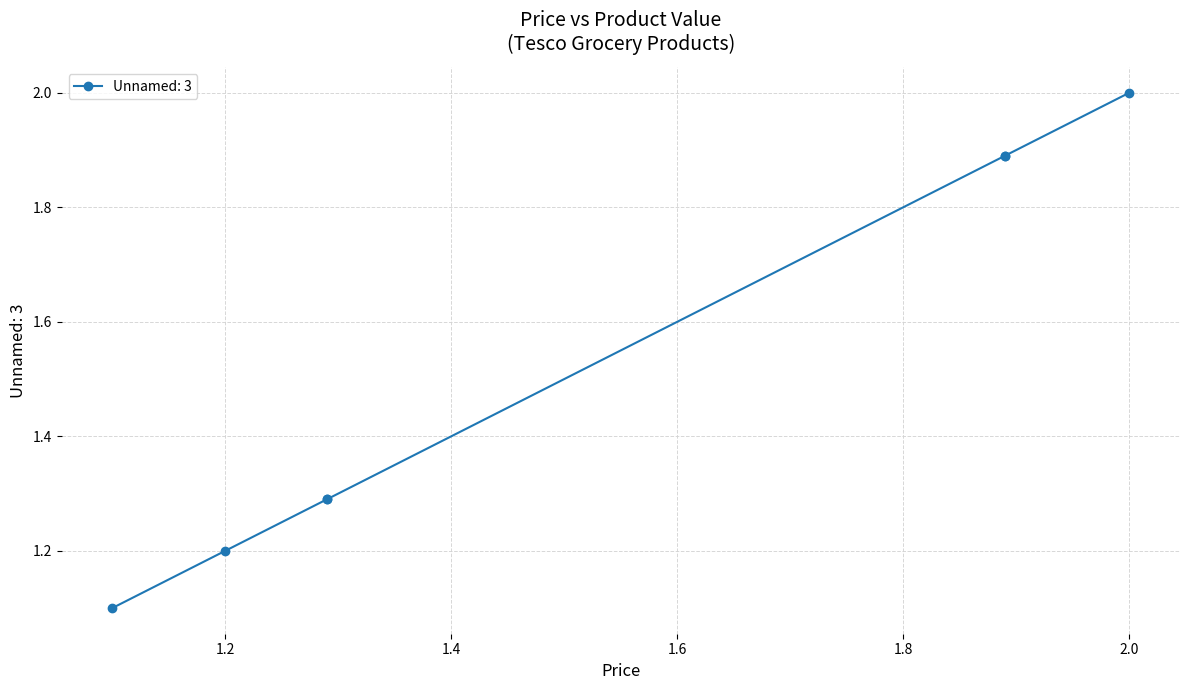

What is the value of the 1st point from the left?

1.1